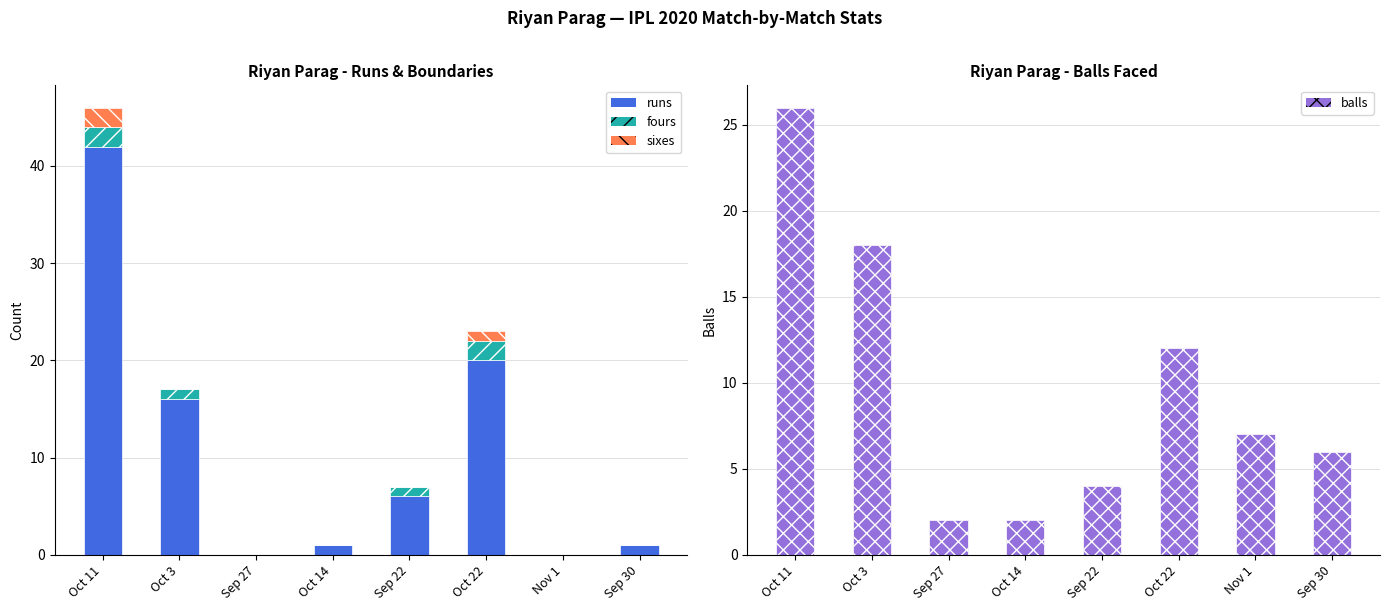

What is the sum of all balls values?

77